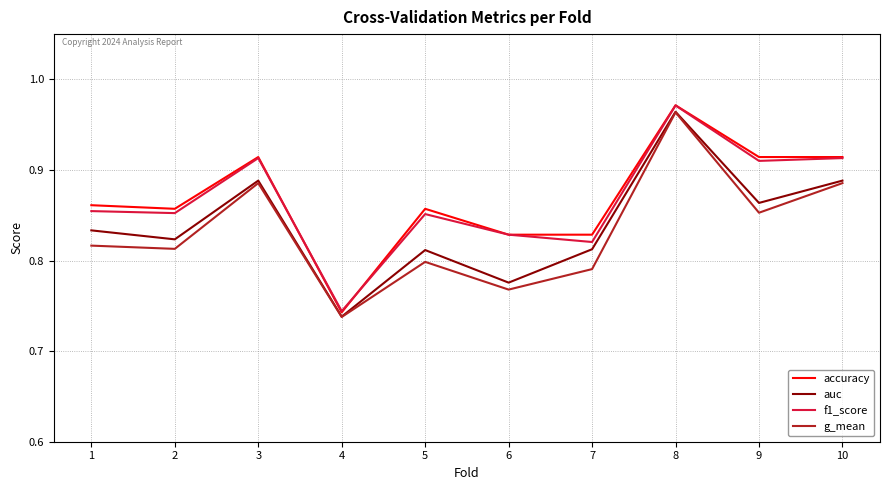

Where is accuracy nearest to the value 0?

4